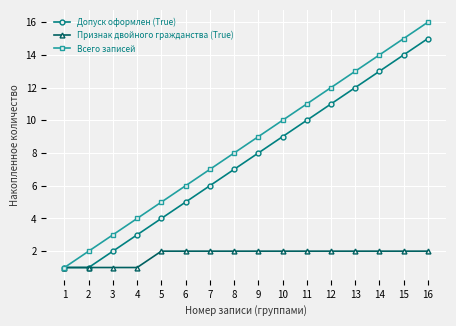

How many values in the Допуск оформлен (True) series are below 8?

8